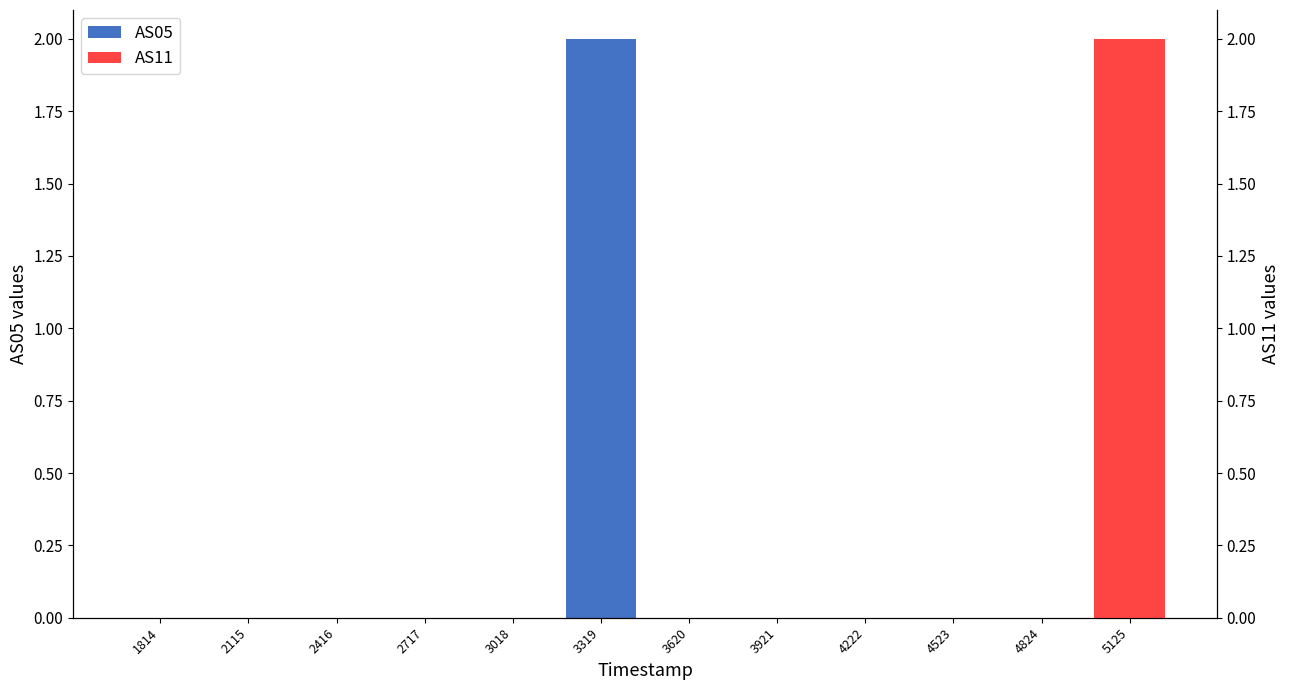

Does the chart contain any negative values?

No